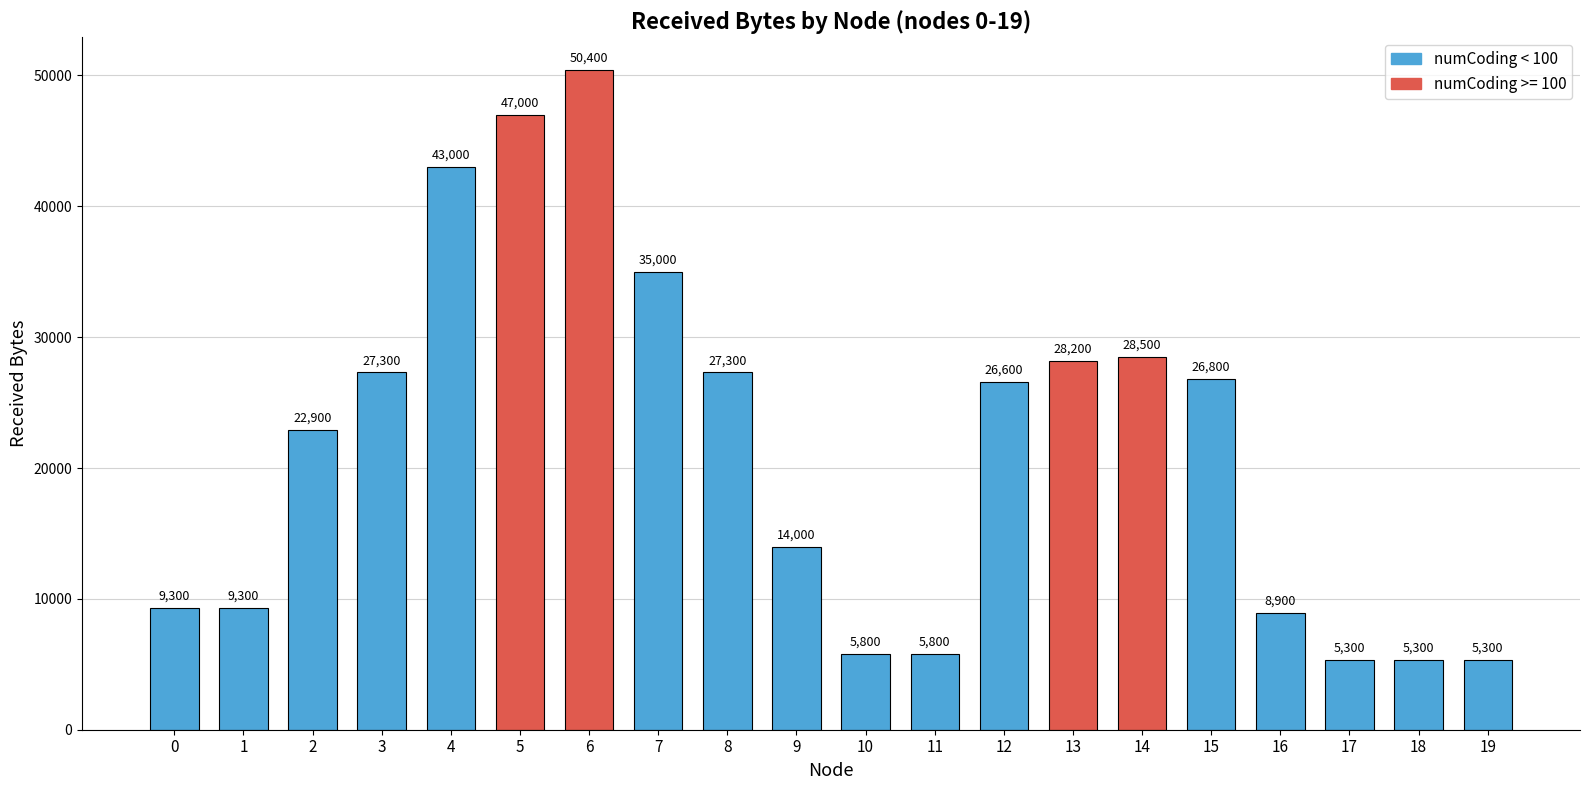

What is the difference between the maximum and minimum values?

45100